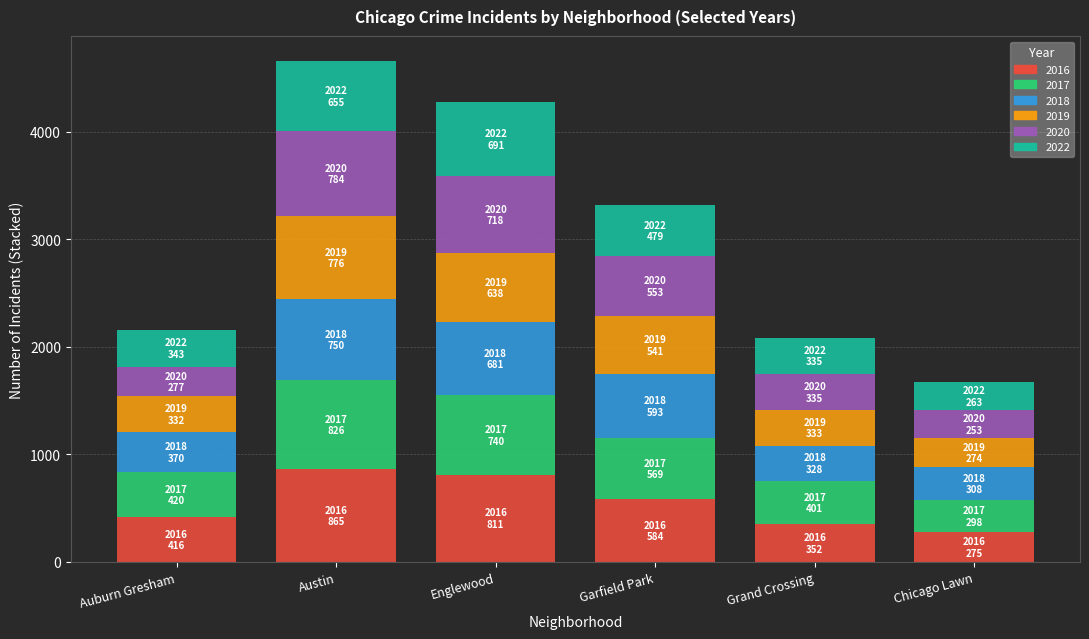

Is it true that 2016 equals 477 at Austin?

False